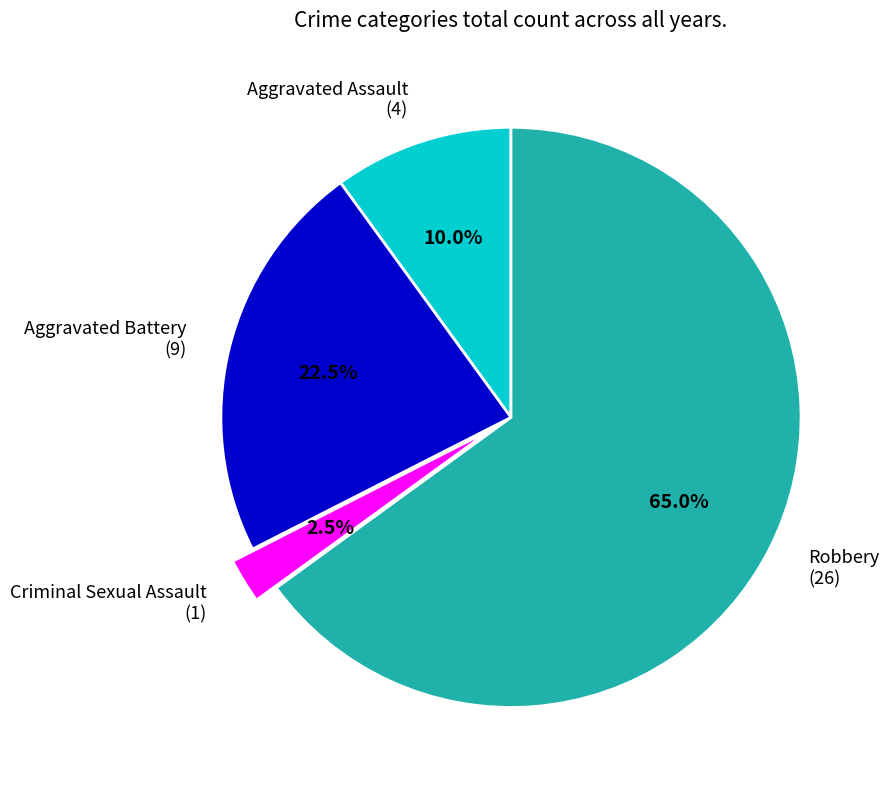

Is it true that Robbery is 94% of the pie?

False